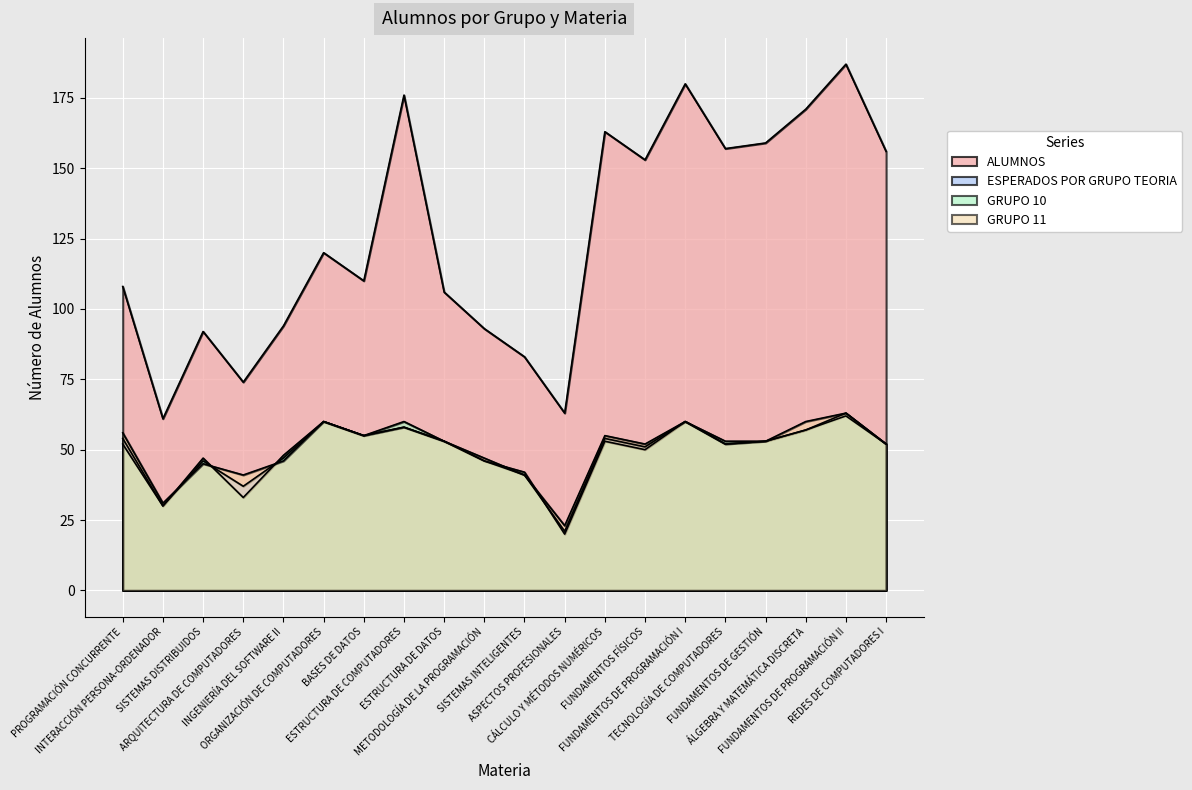

How many categories are shown in the chart?

20